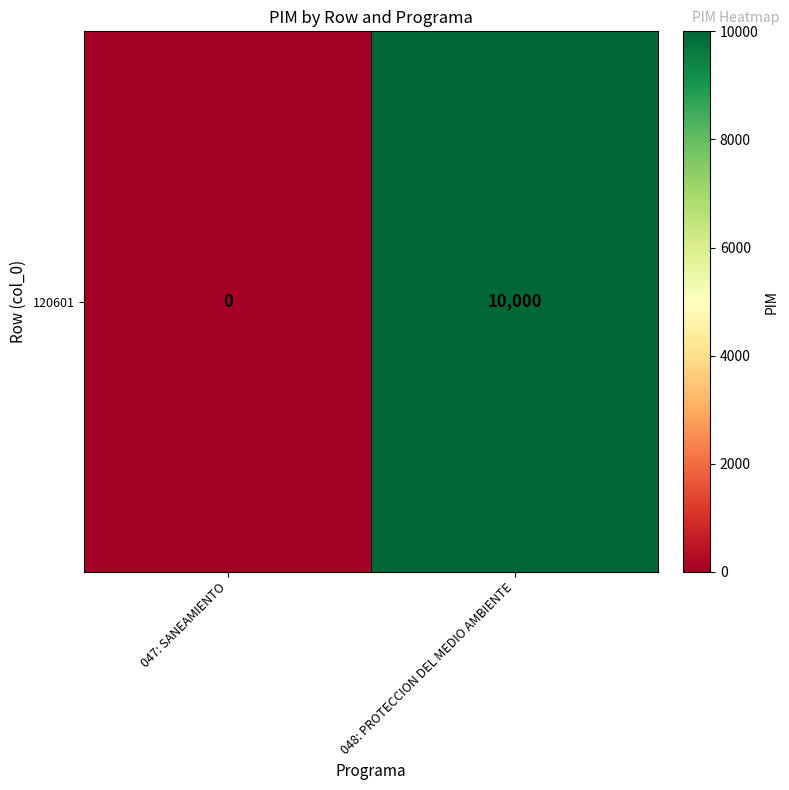

Reading left to right, what are all the values shown in this chart?

047: SANEAMIENTO=0	048: PROTECCION DEL MEDIO AMBIENTE=10000